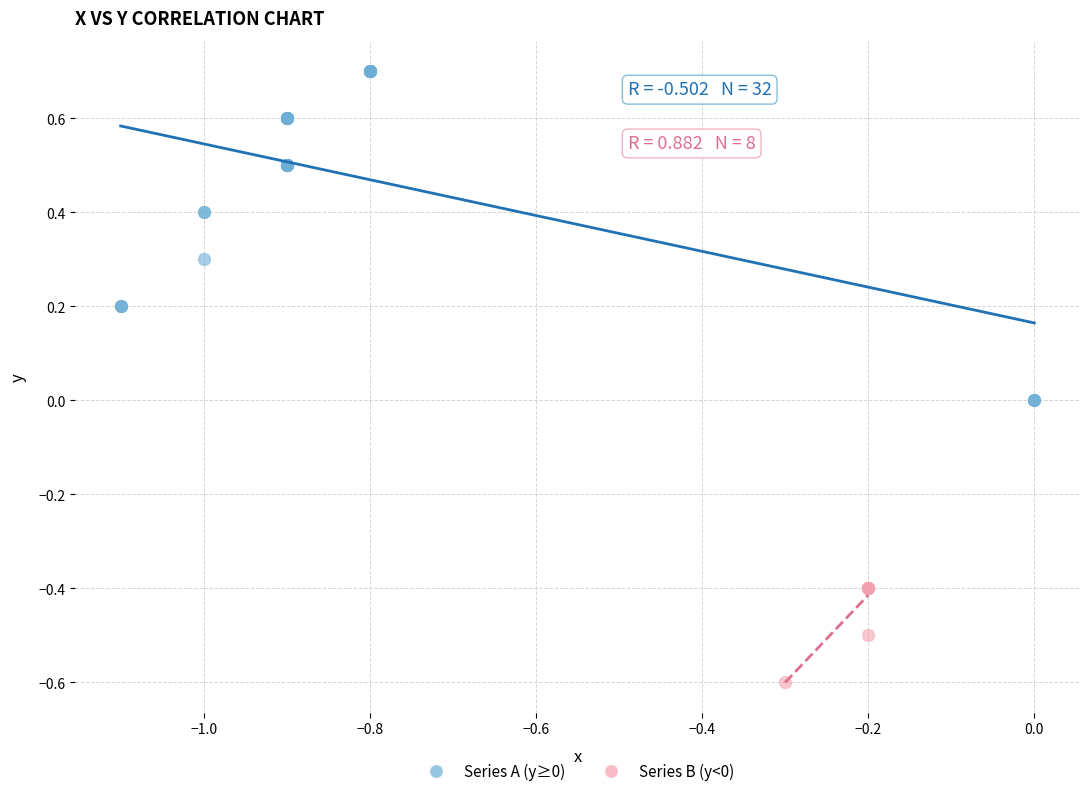

Which series has the widest spread of Y values?

Series A (y≥0)